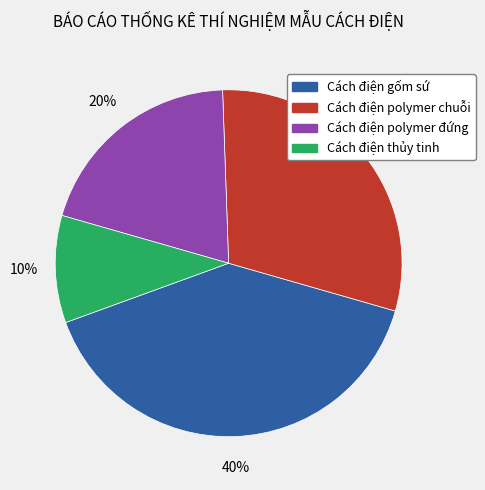

How many slices are in this pie chart?

4